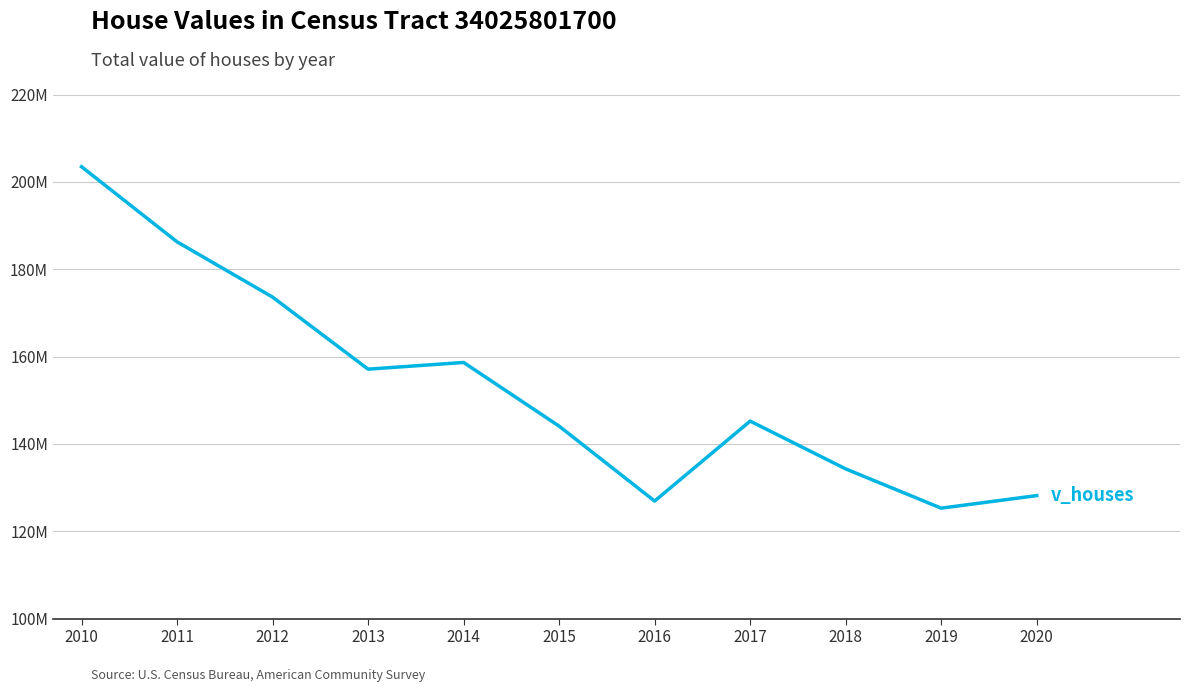

Rank the categories by value from lowest to highest.

2019, 2016, 2020, 2018, 2015, 2017, 2013, 2014, 2012, 2011, 2010